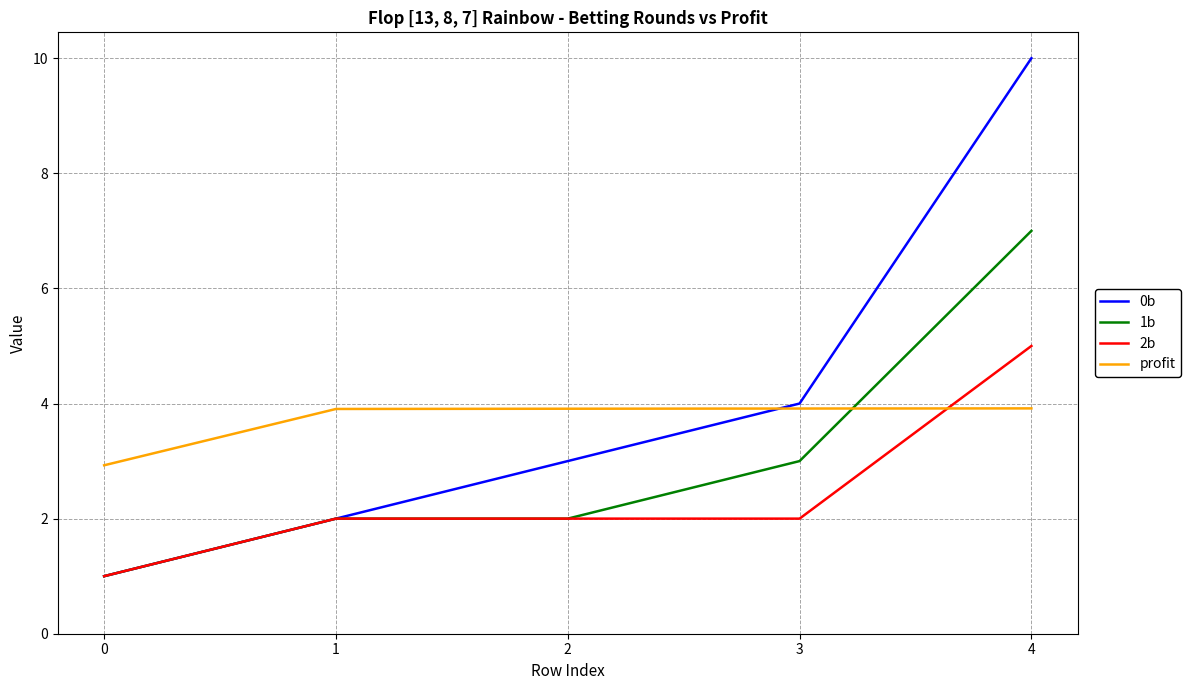

Reading left to right, list all the values displayed in this chart.

0b: 0=1.0	1=2.0	2=3.0	3=4.0	4=10.0
1b: 0=1.0	1=2.0	2=2.0	3=3.0	4=7.0
2b: 0=1.0	1=2.0	2=2.0	3=2.0	4=5.0
profit: 0=2.9	1=3.9	2=3.9	3=3.9	4=3.9